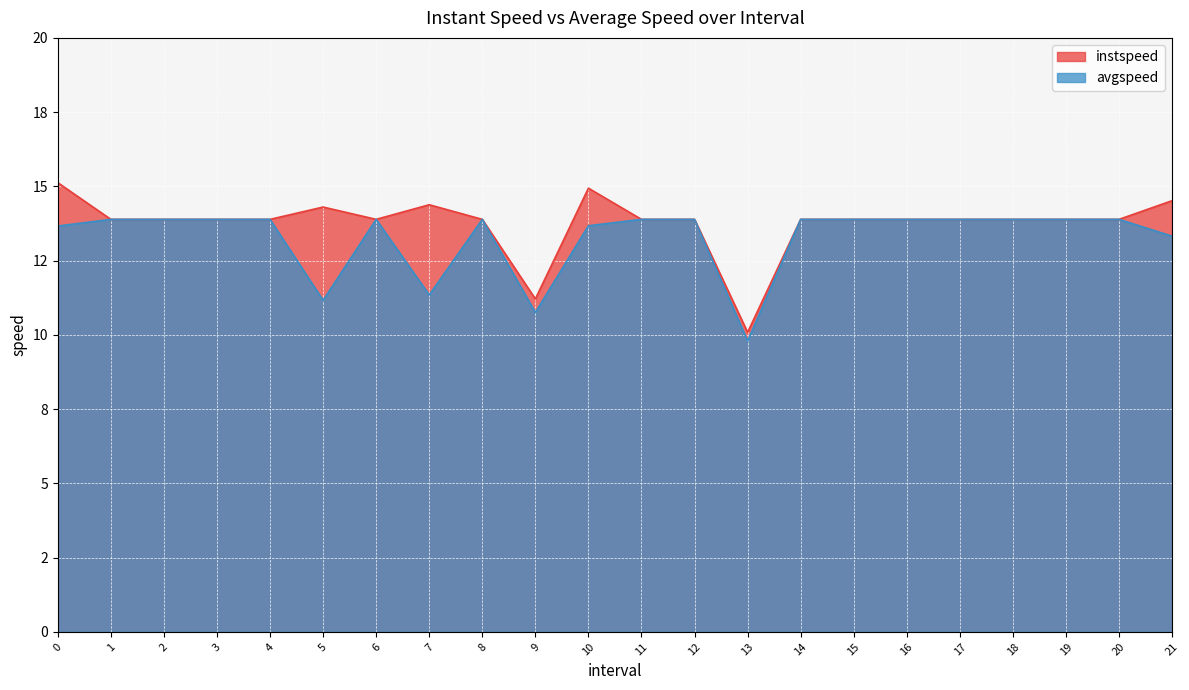

True or false: avgspeed and instspeed cross at least once.

False